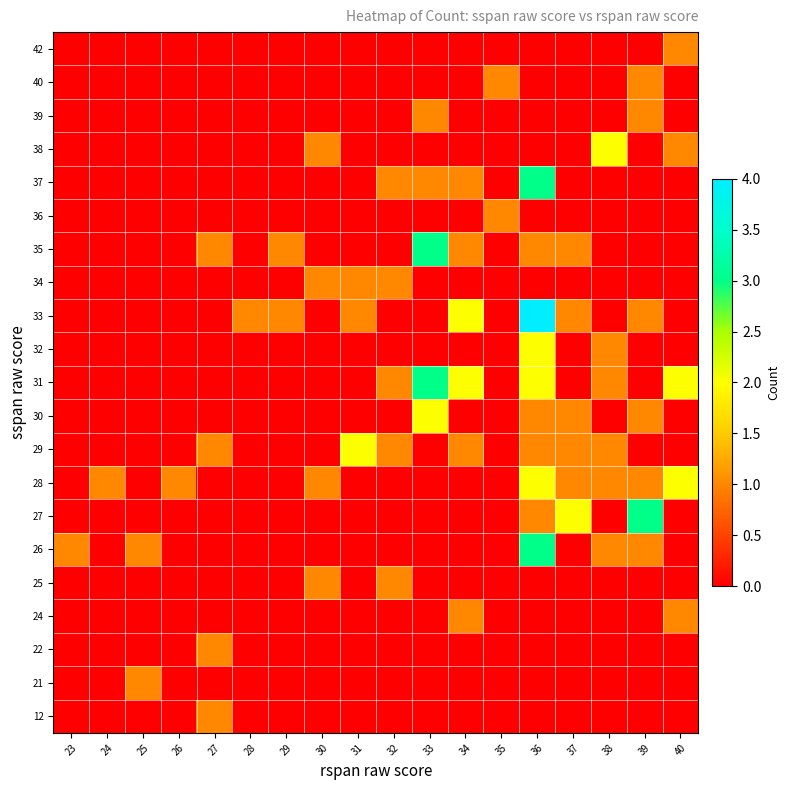

At 27, list the series in order from smallest to largest.

21, 24, 25, 26, 27, 28, 30, 31, 32, 33, 34, 36, 37, 38, 39, 40, 42, 12, 22, 29, 35